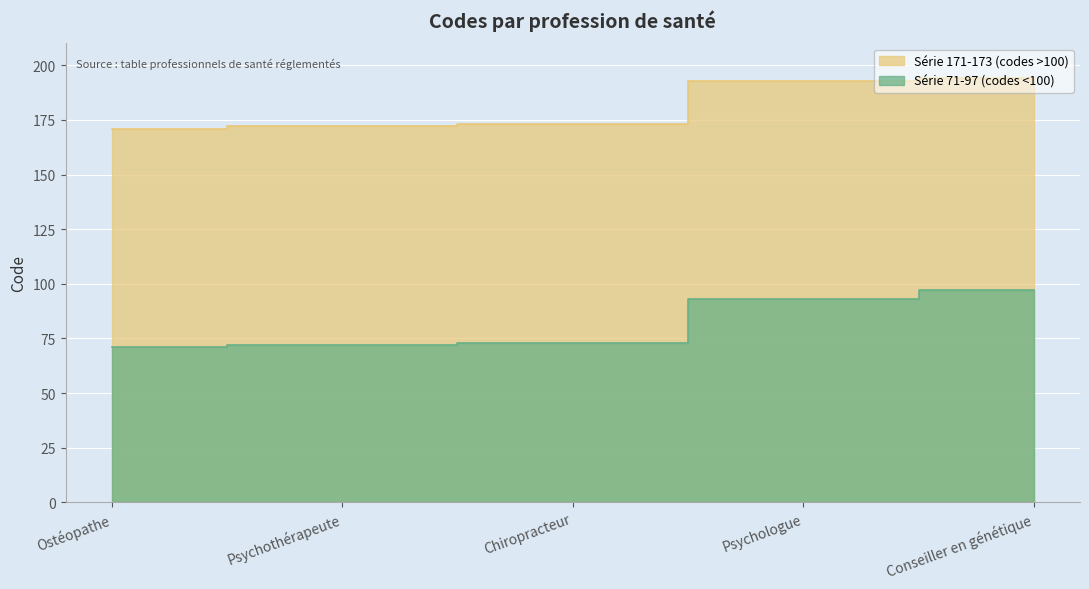

What is the label of the 4th point from the right?

Psychothérapeute